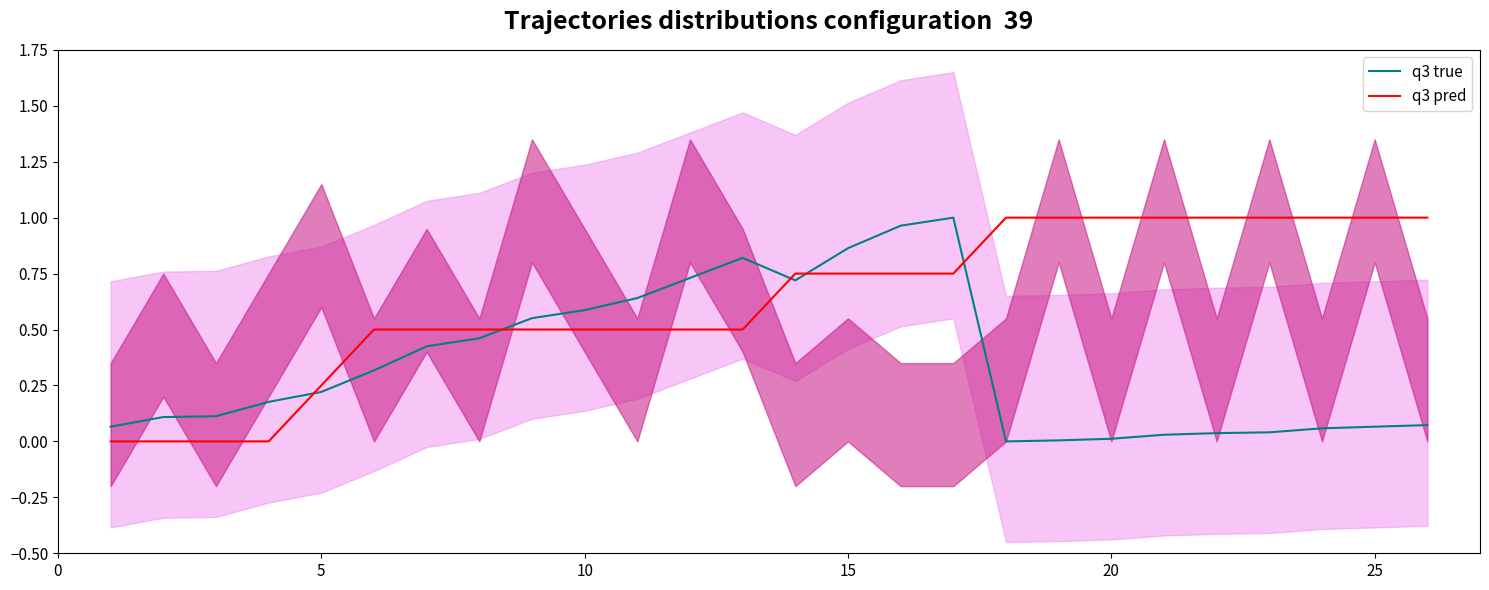

What is the difference between the maximum and minimum values in the q3 true series?

1.0